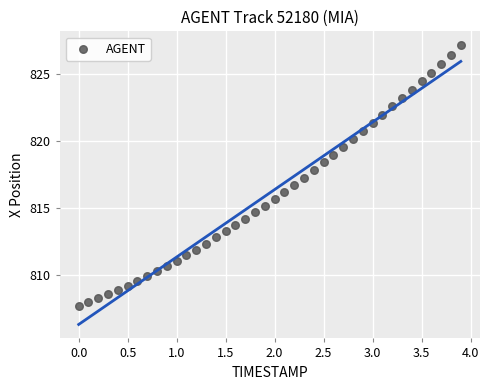

What is the range of X values (max minus min)?

3.9